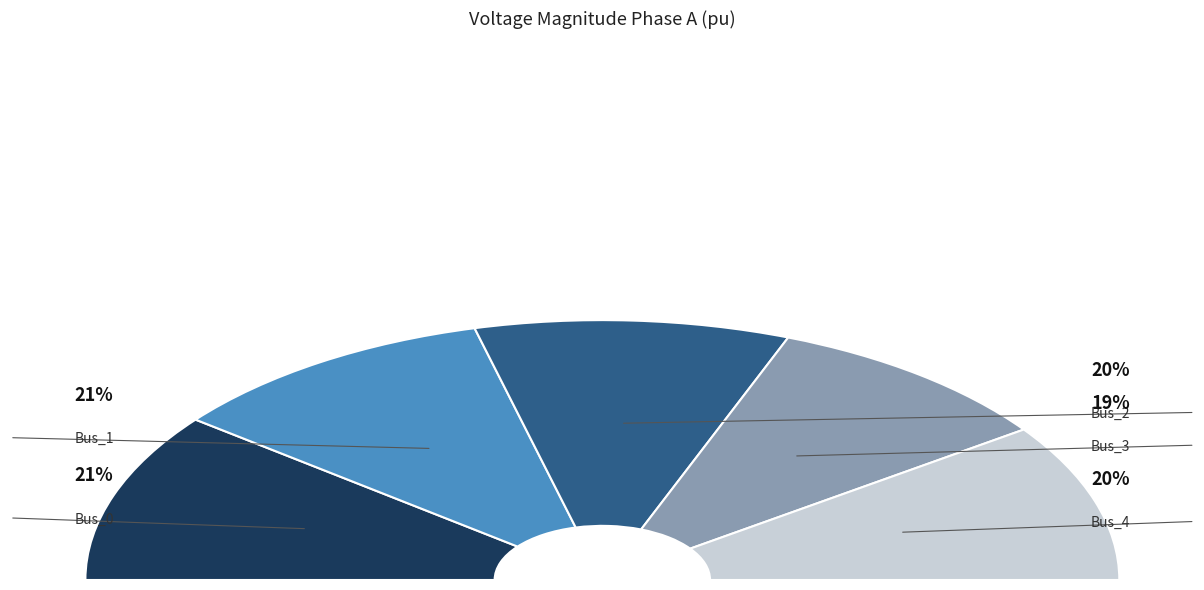

Which slice is the smallest?

Bus_3